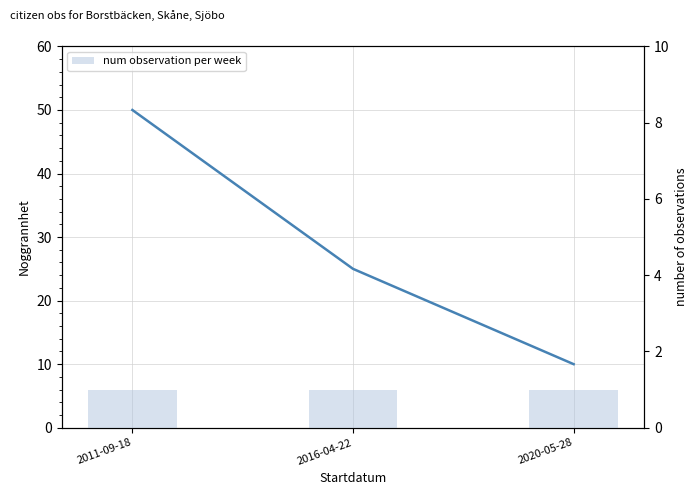

Rank the series by their average value, from highest to lowest.

Noggrannhet, num observation per week